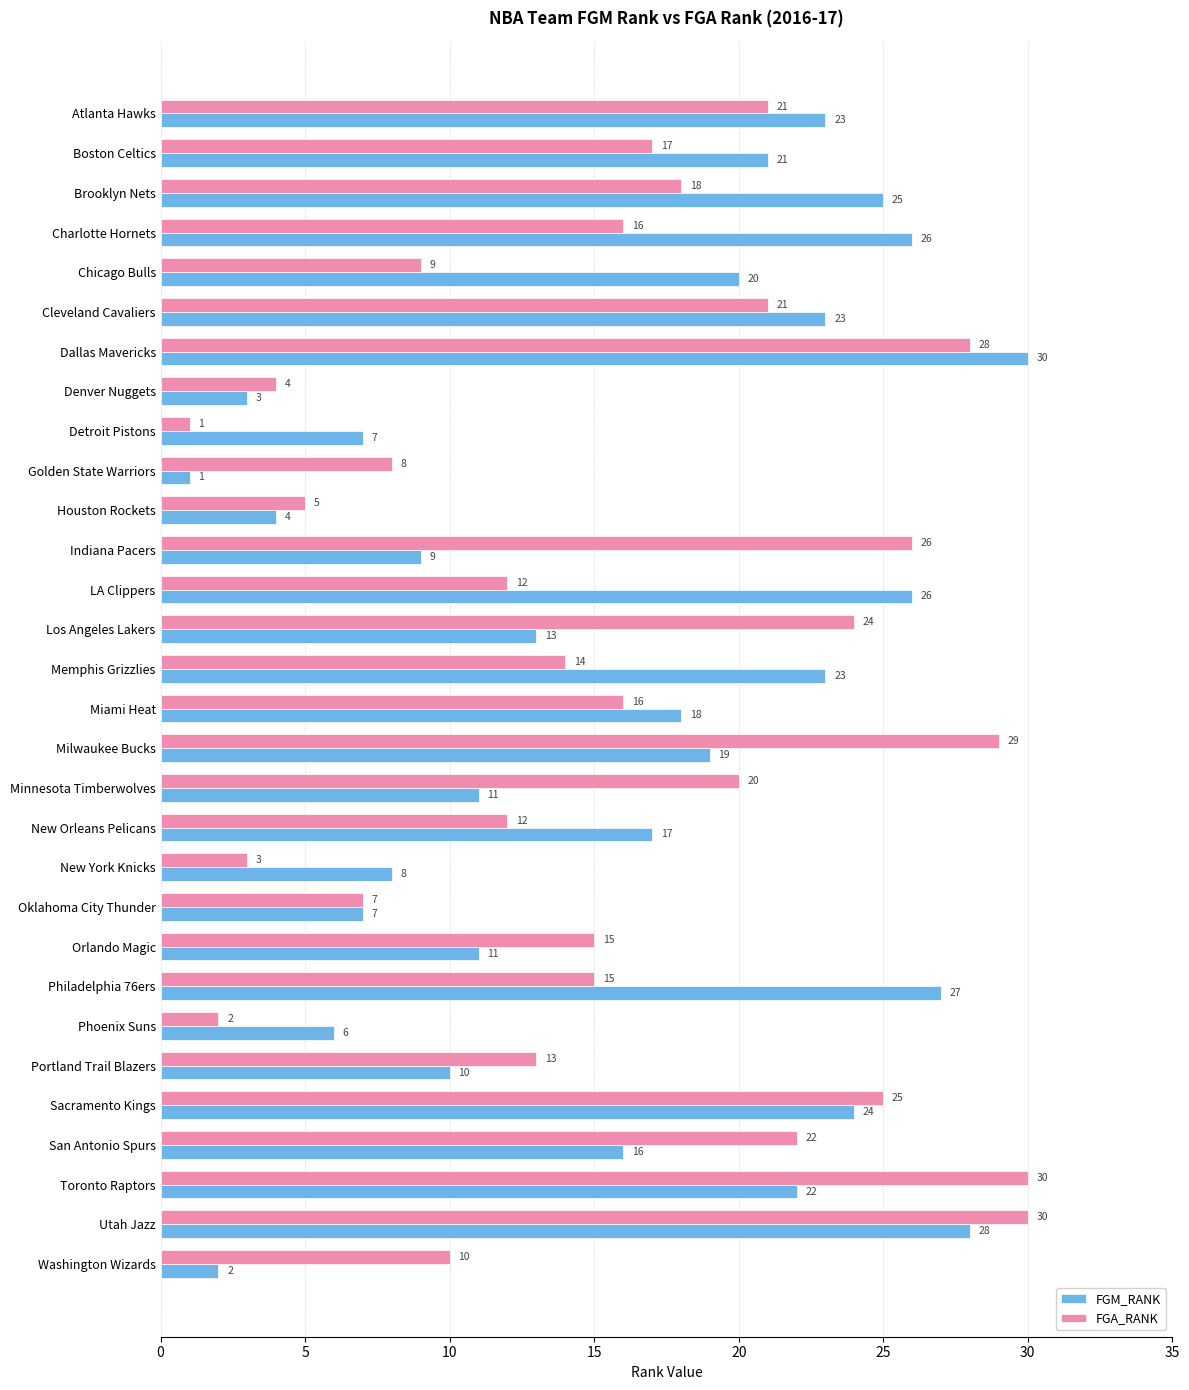

At which label does FGM_RANK reach its peak?

Dallas Mavericks